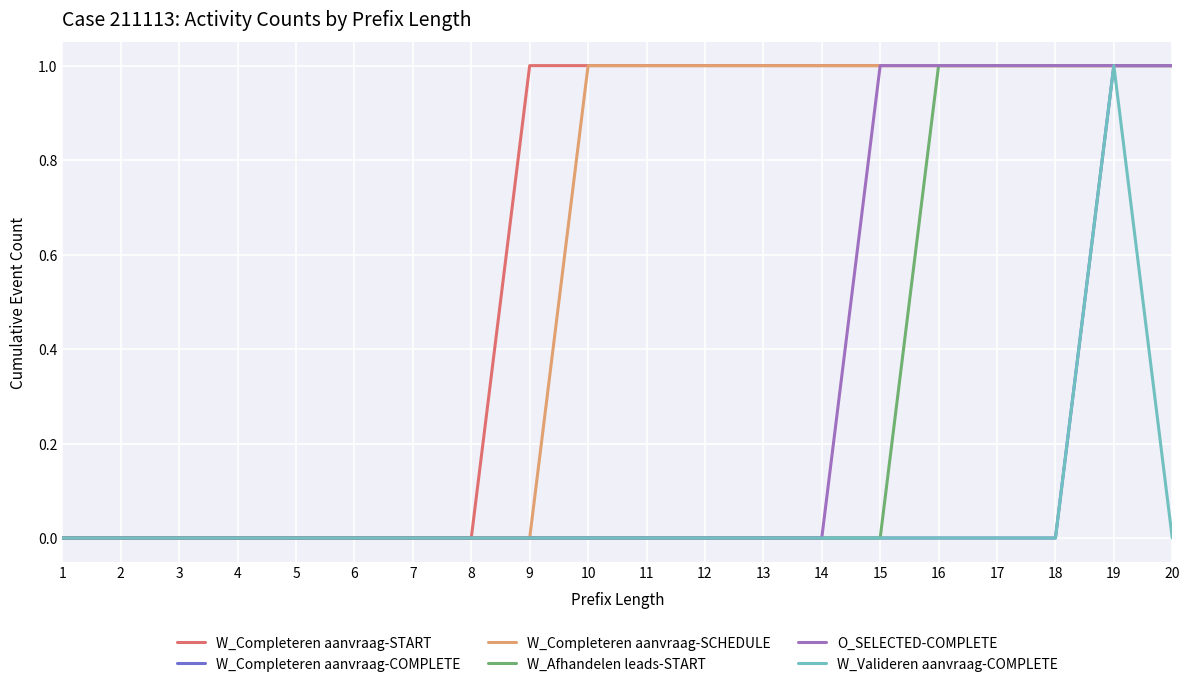

What is the sum of all W_Completeren aanvraag-COMPLETE values?

2